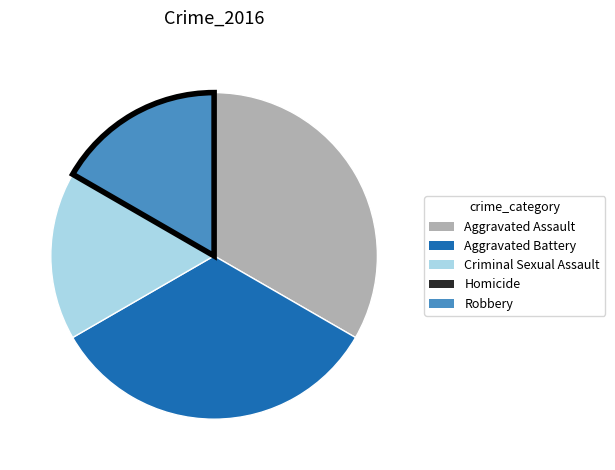

Between Robbery and Aggravated Battery, which is larger?

Aggravated Battery